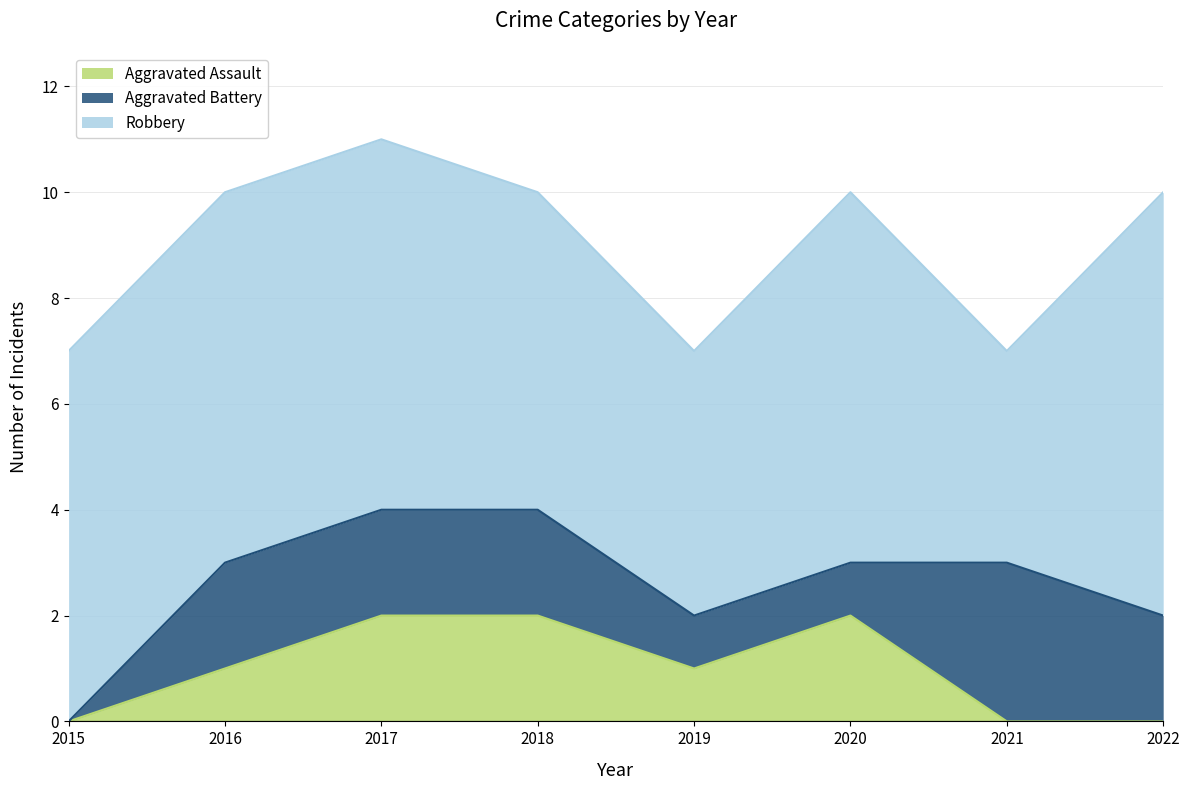

What is the sum of the Aggravated Assault values at 2022 and 2018?

2